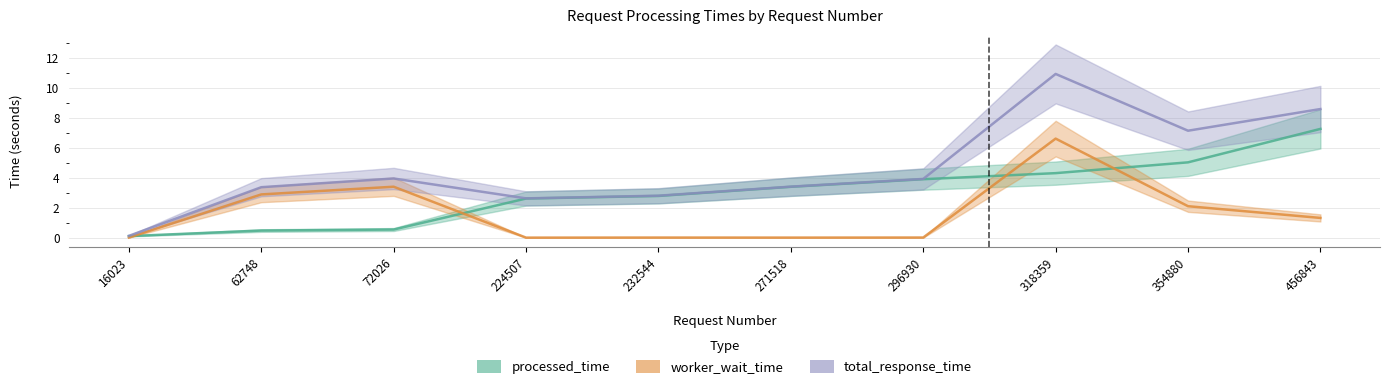

Rank the series by their maximum value, from lowest to highest.

worker_wait_time, processed_time, total_response_time